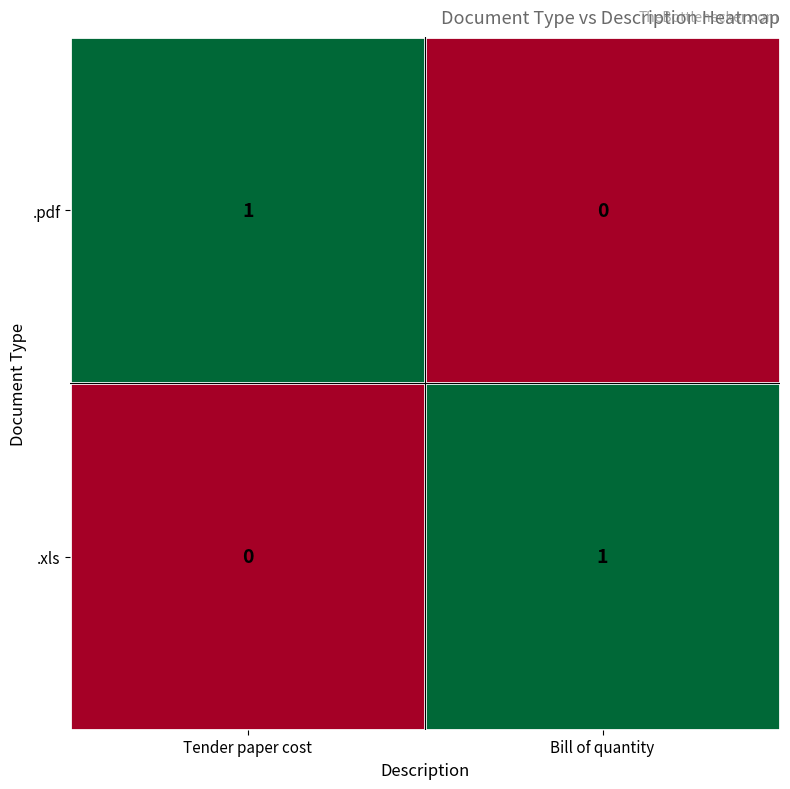

What is the difference between the highest and lowest values at Bill of quantity?

1